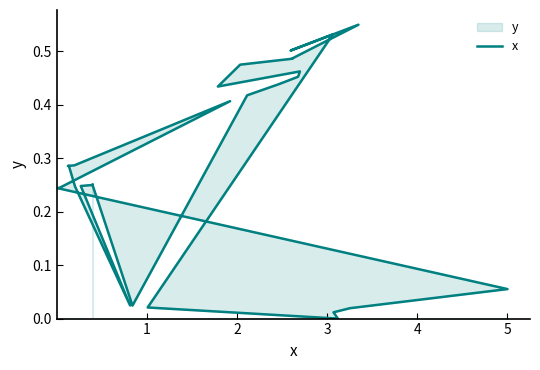

True or false: the data has more than 0 interior local peaks.

True